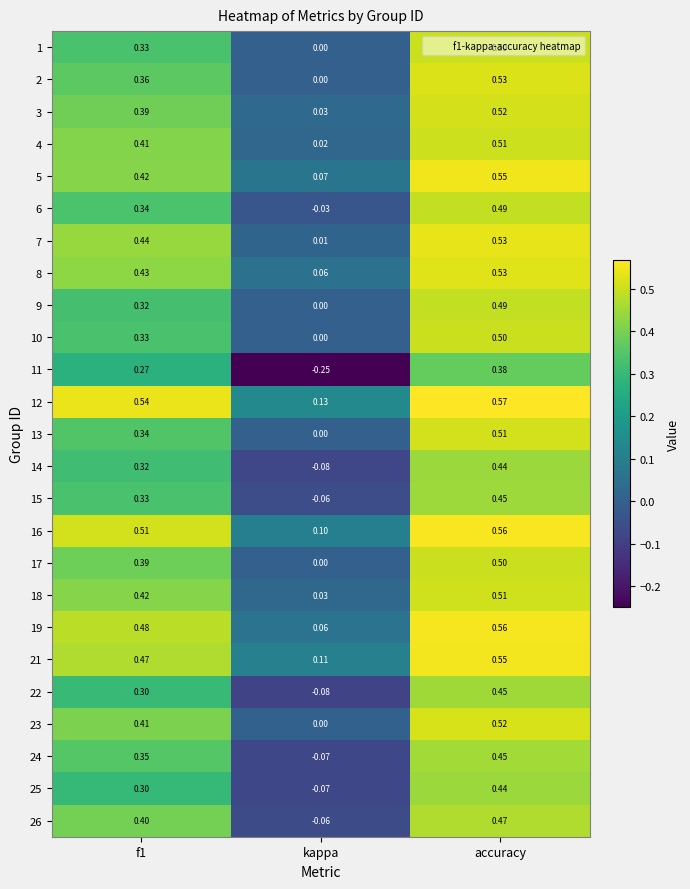

Which category has the highest value across all series?

accuracy